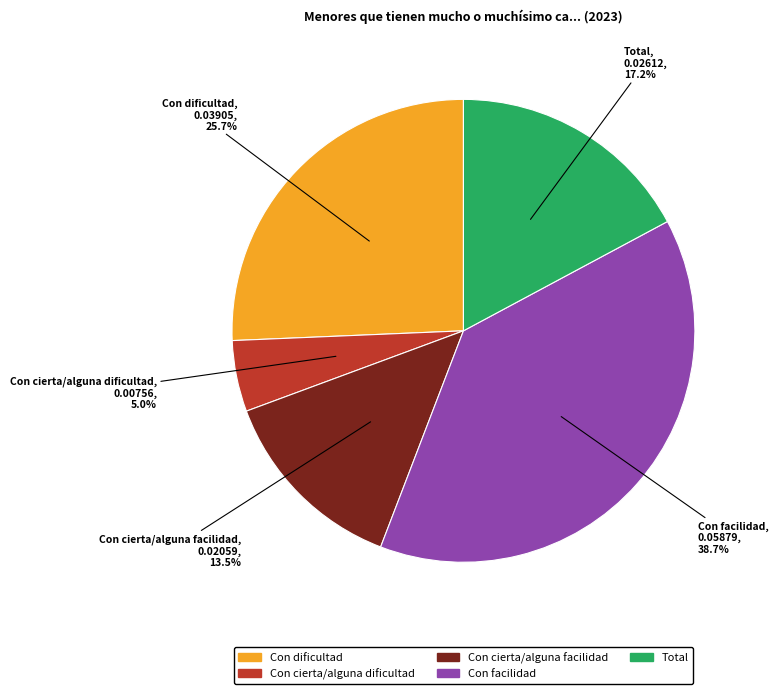

Is it true that Con dificultad is 26% of the pie?

True